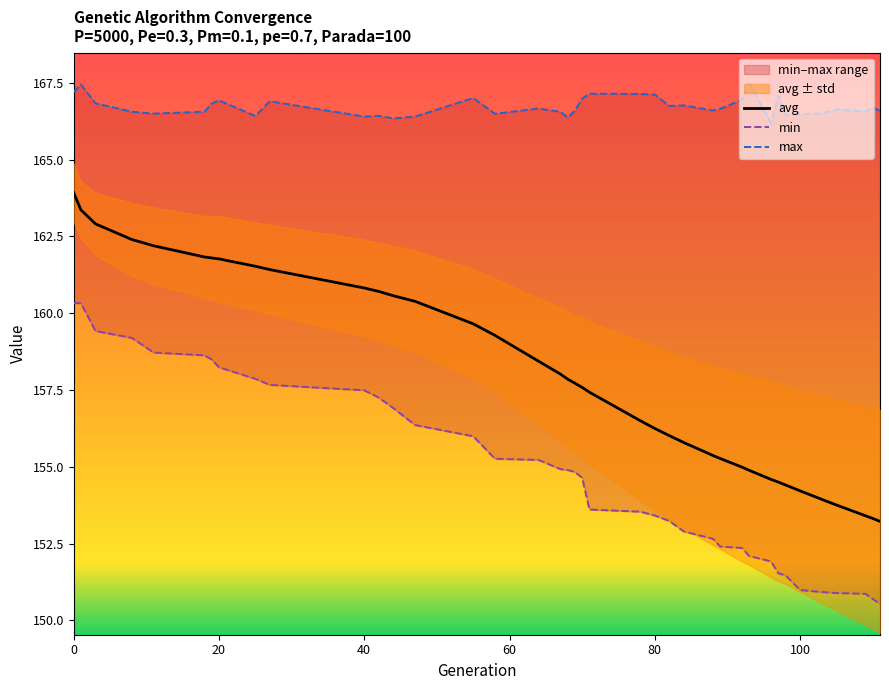

At which category does max reach its first local valley?

11